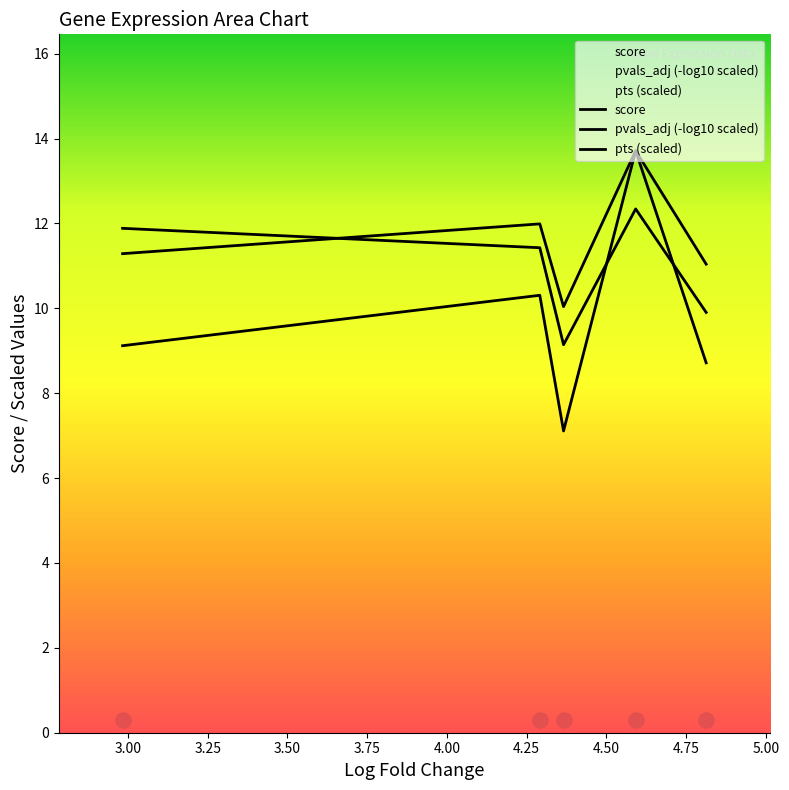

Which series contains the highest Y value?

score